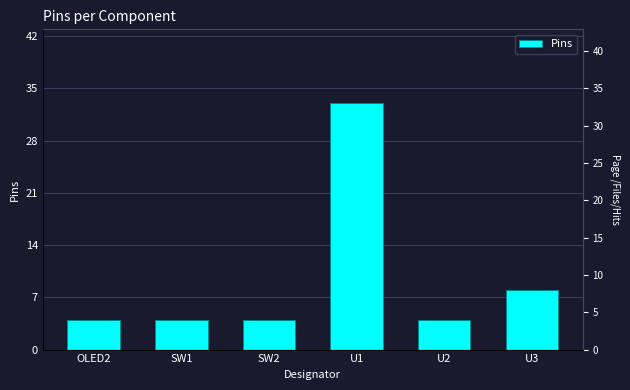

What is the sum of all values?

57